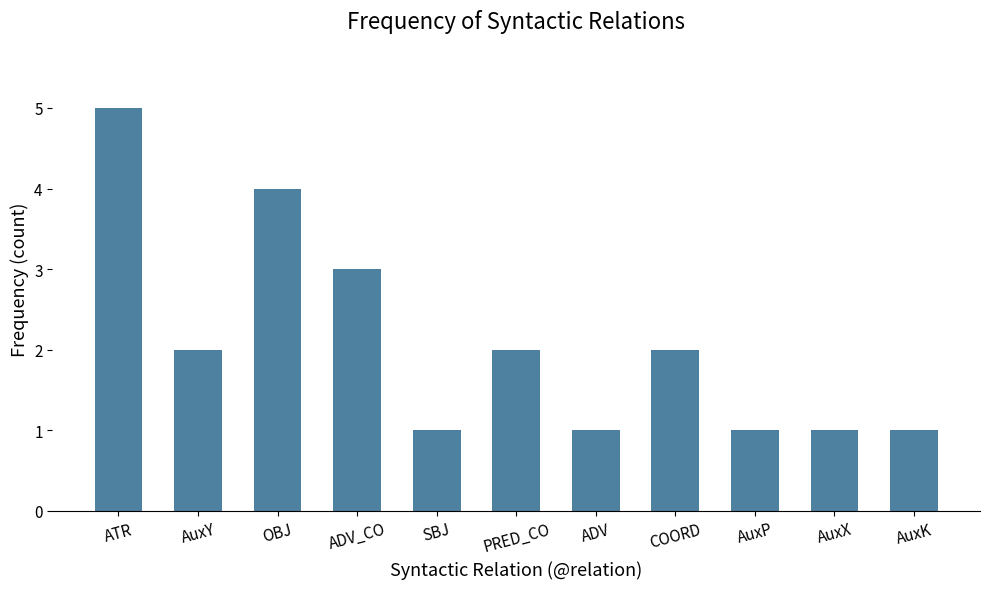

What is the ratio of the value at SBJ to the value at AuxX?

1.0